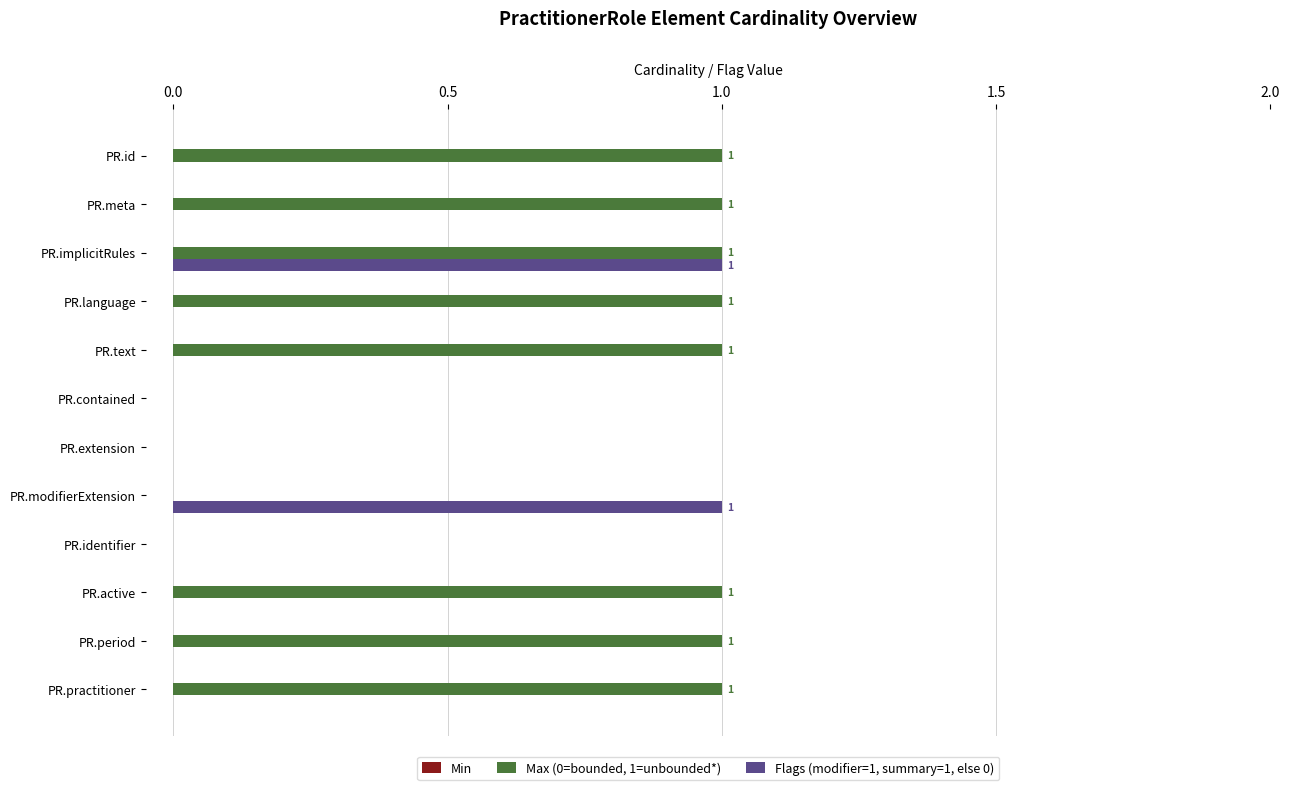

At which category is the sum across all series the highest?

PR.implicitRules